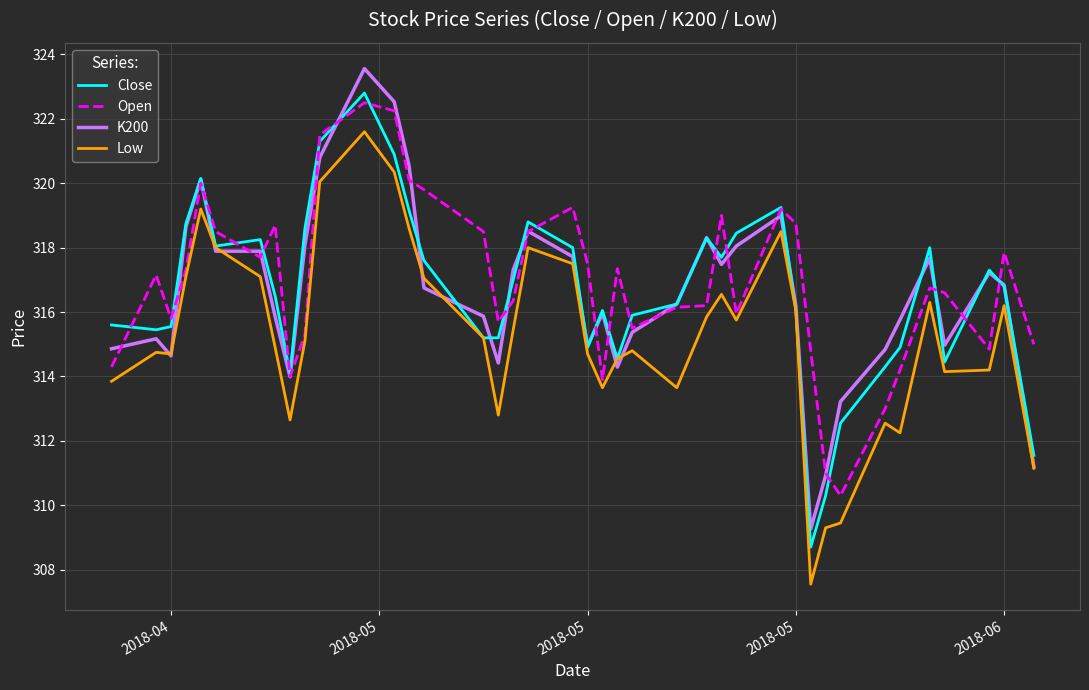

What is the lowest value of the Close series?

308.7